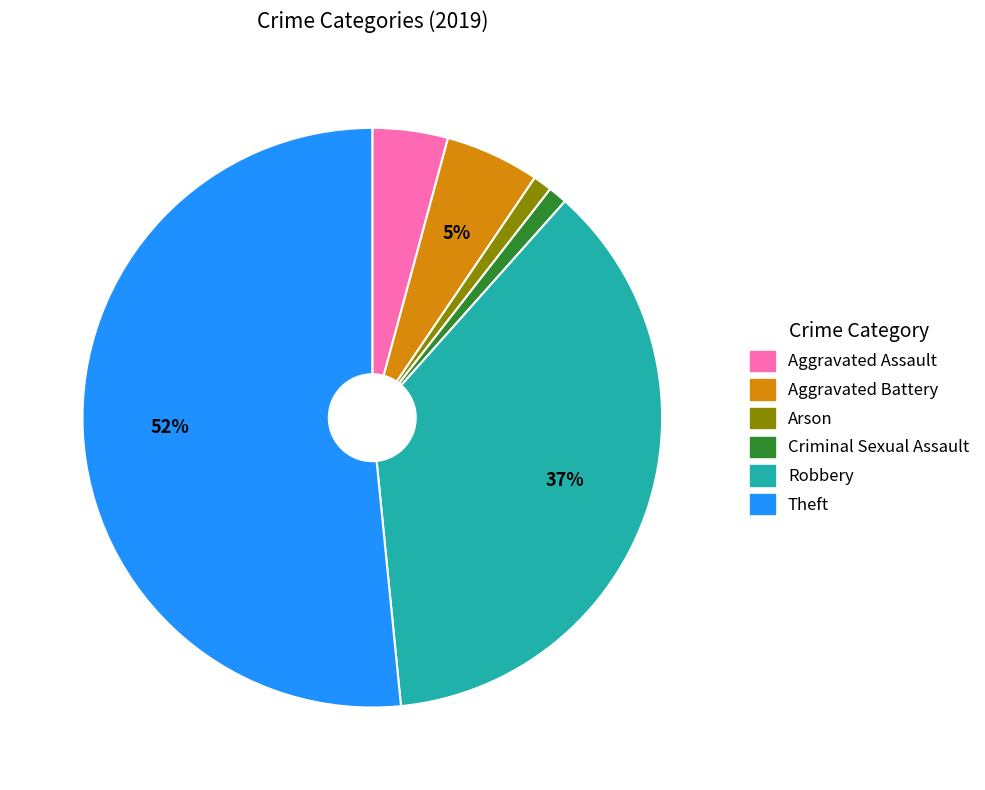

What is the largest slice in the pie chart?

Theft